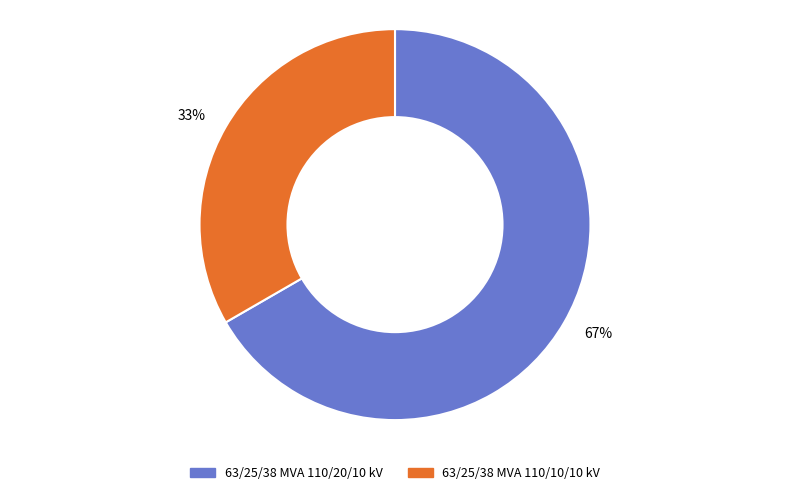

Is there any slice that represents more than half of the pie?

Yes